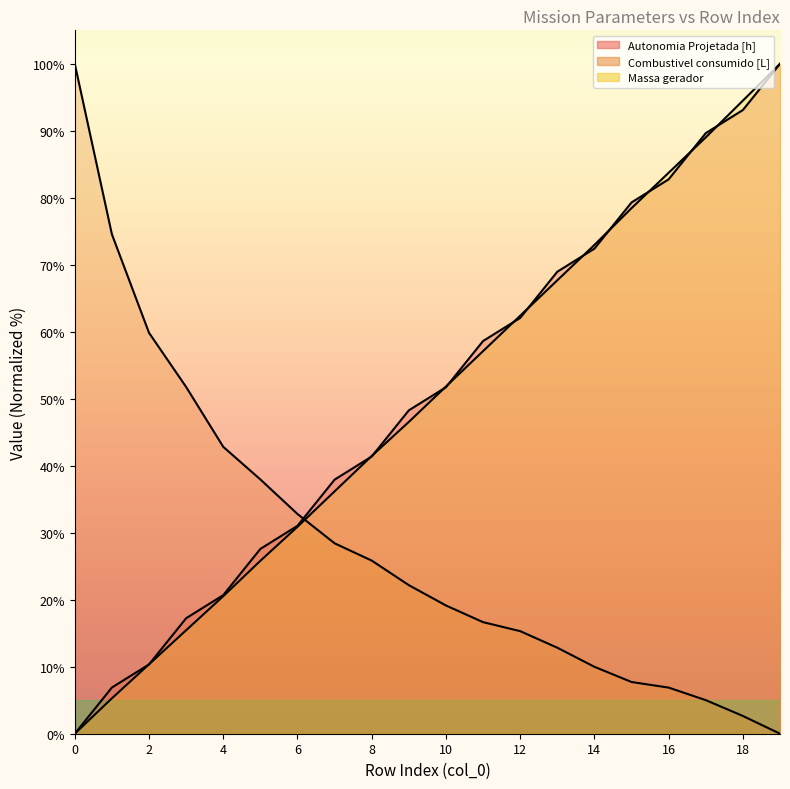

How many values in Massa gerador are above zero?

19